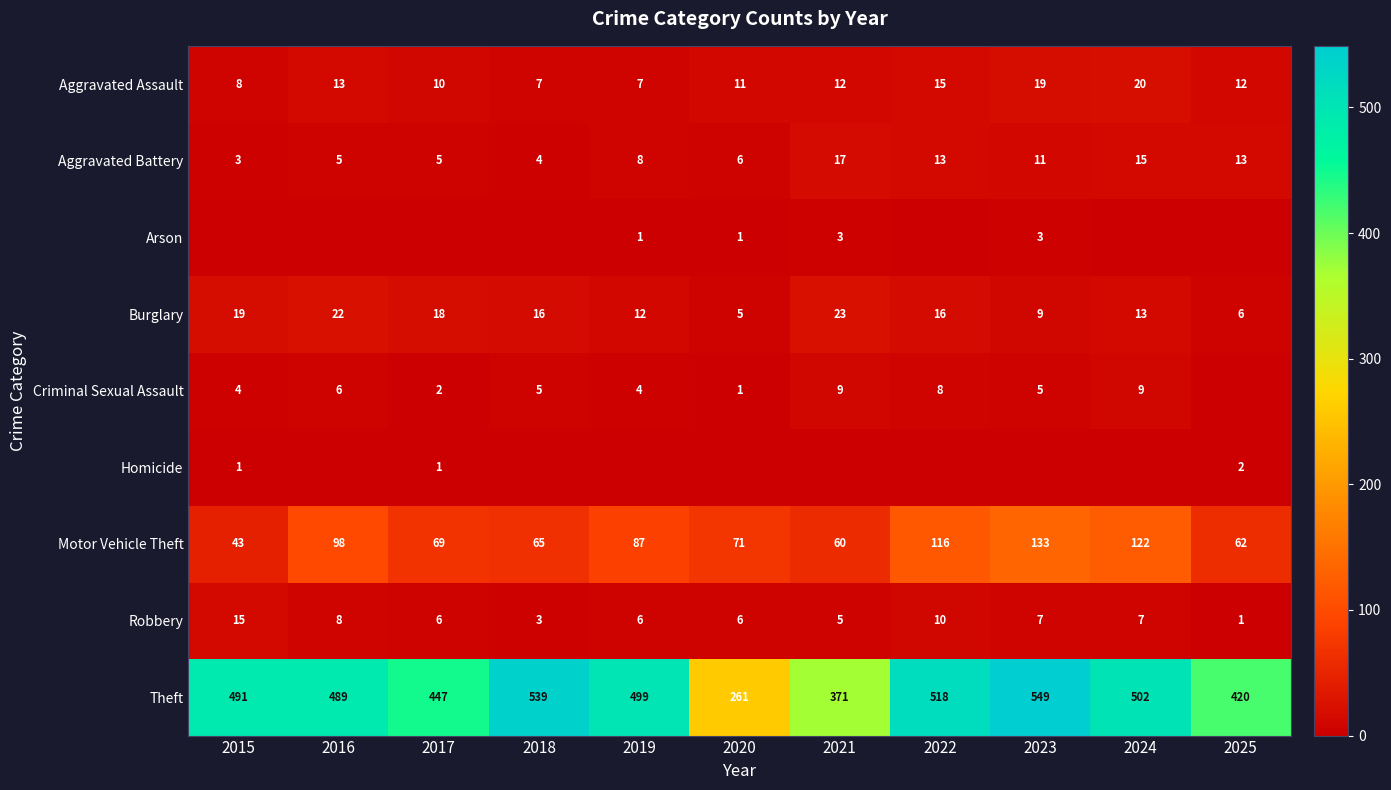

Rank the categories by Motor Vehicle Theft value from lowest to highest.

2015, 2021, 2025, 2018, 2017, 2020, 2019, 2016, 2022, 2024, 2023